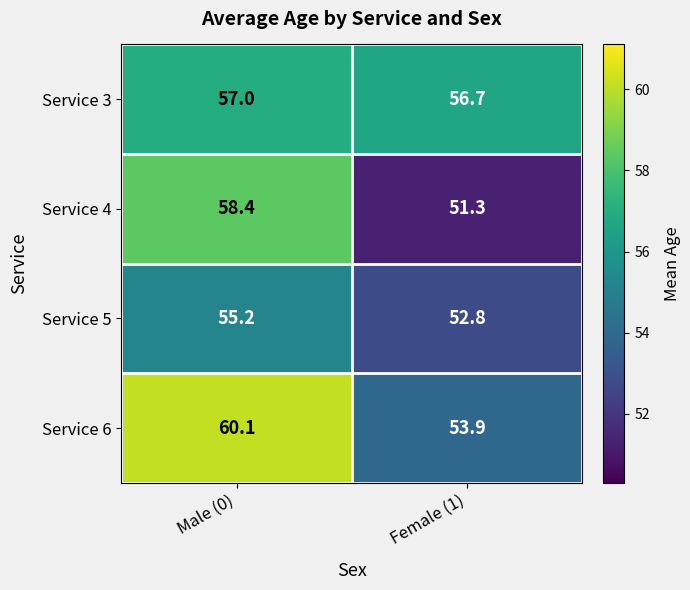

Which category has the highest value in the Service 4 series?

Male (0)